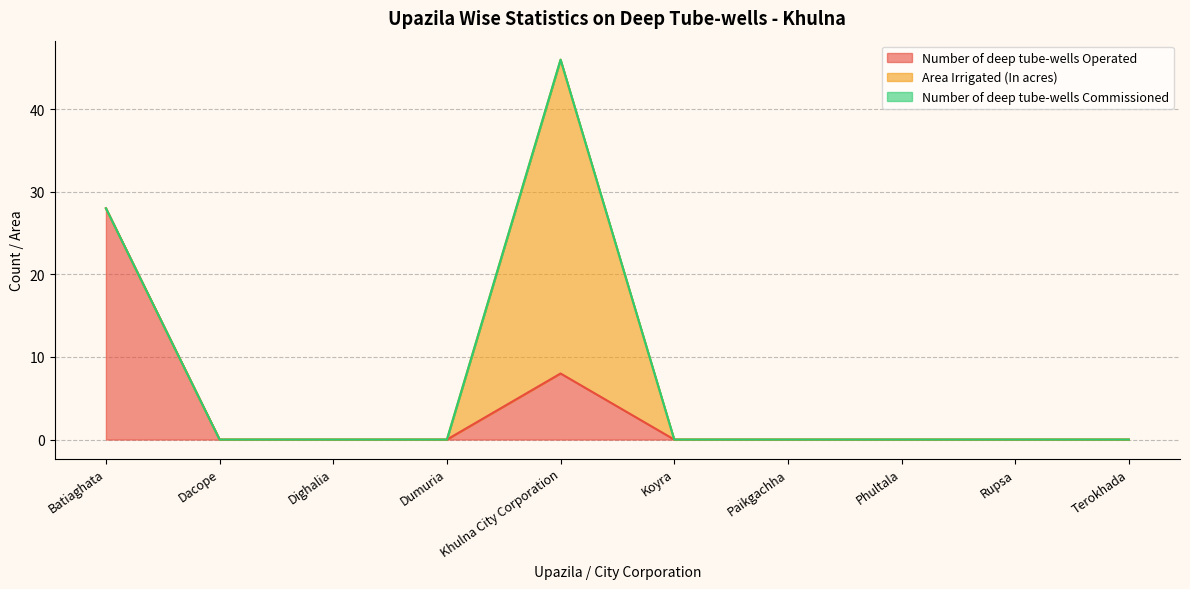

Is the value of Area Irrigated (In acres) at Batiaghata greater than the value of Number of deep tube-wells Commissioned at Phultala?

No